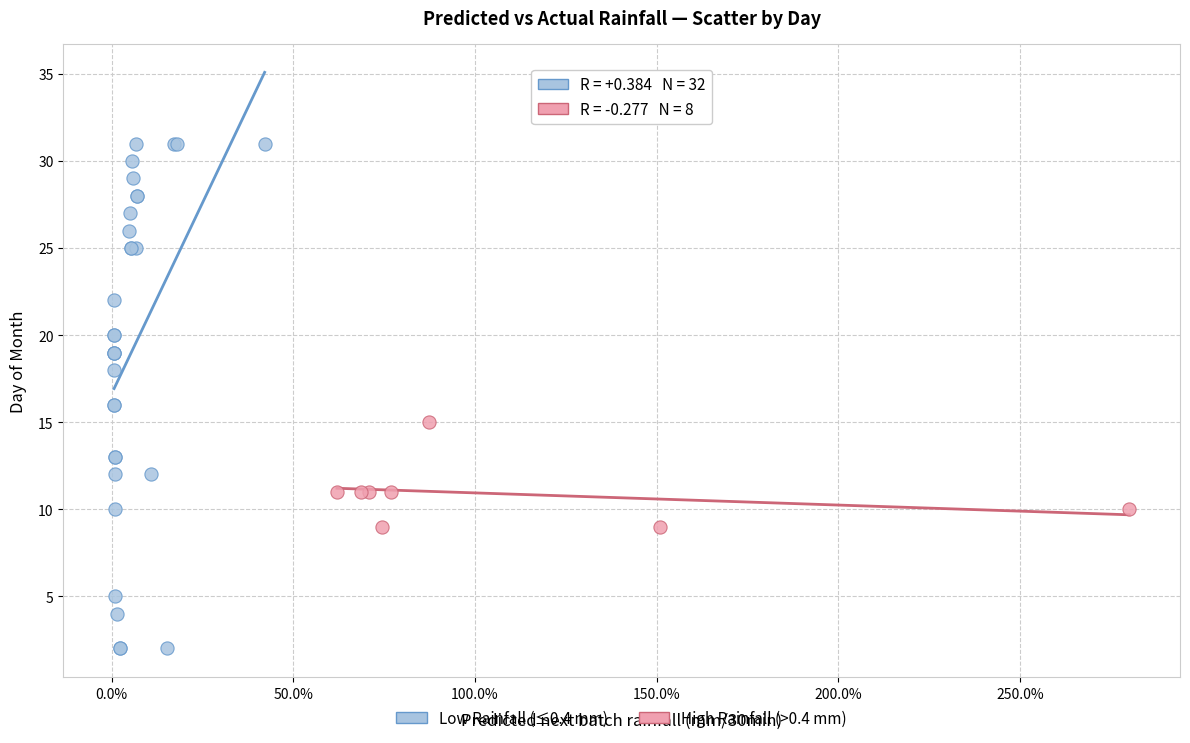

Which series contains the lowest Y value?

Low Rainfall (≤0.4 mm)